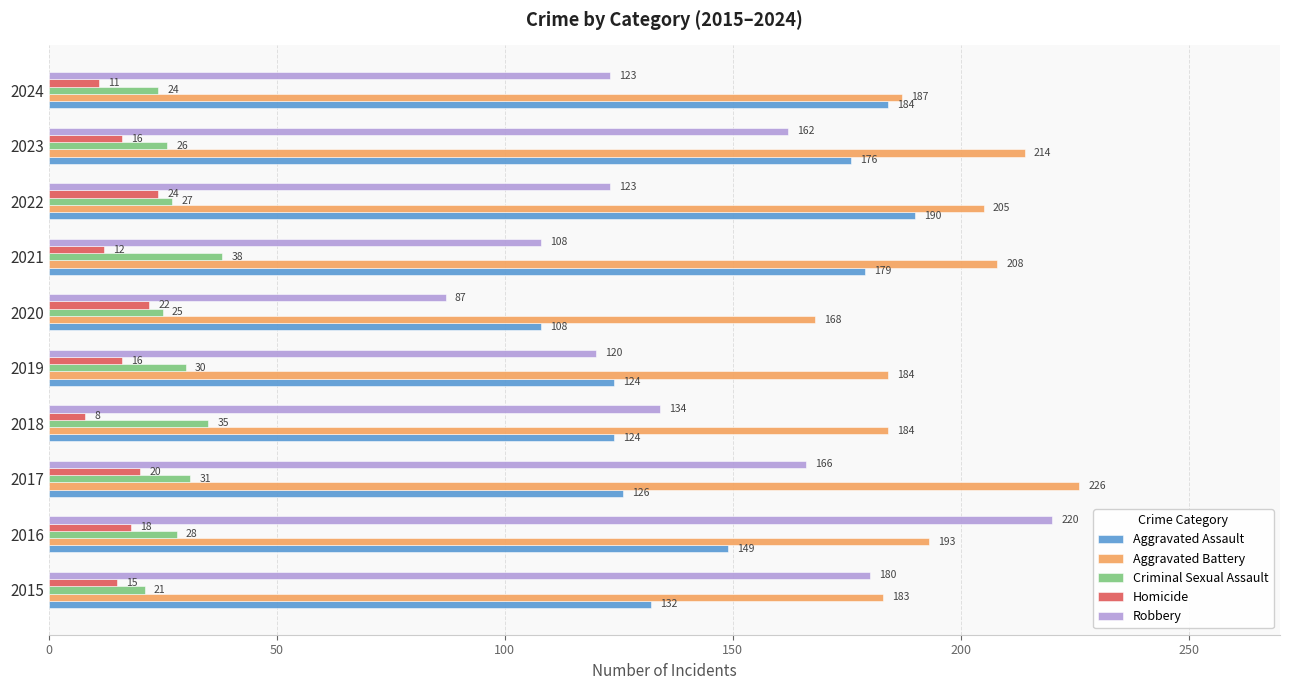

Count the number of data series in this chart.

5